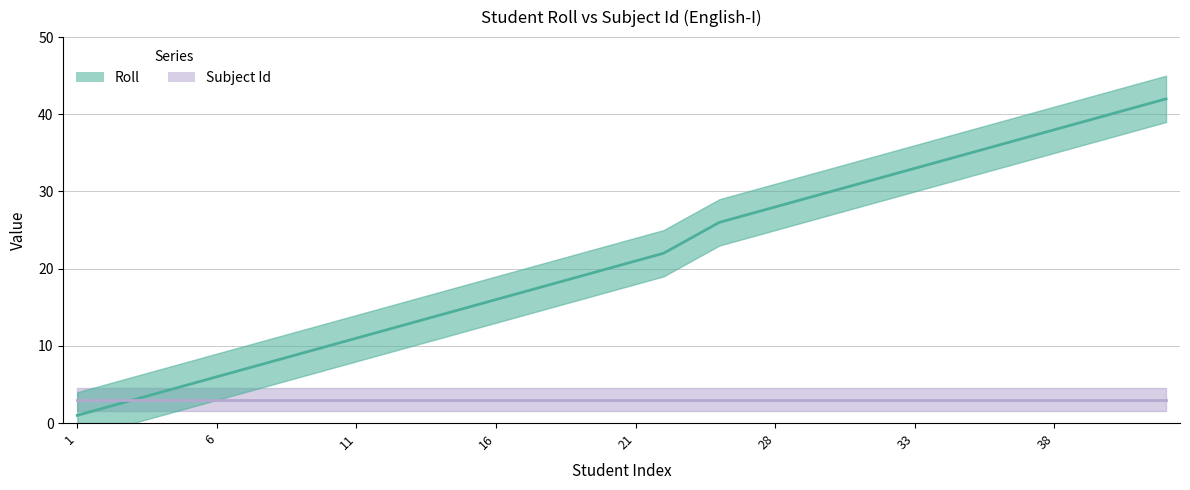

What is the change in value from 2 to 29?

+27